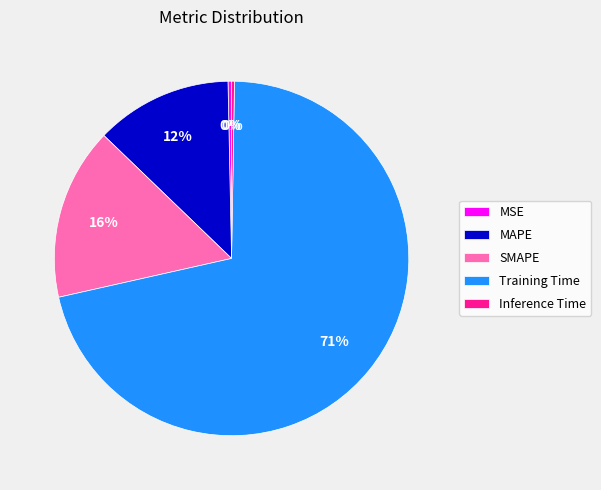

Does MSE account for over 50% of the chart?

No